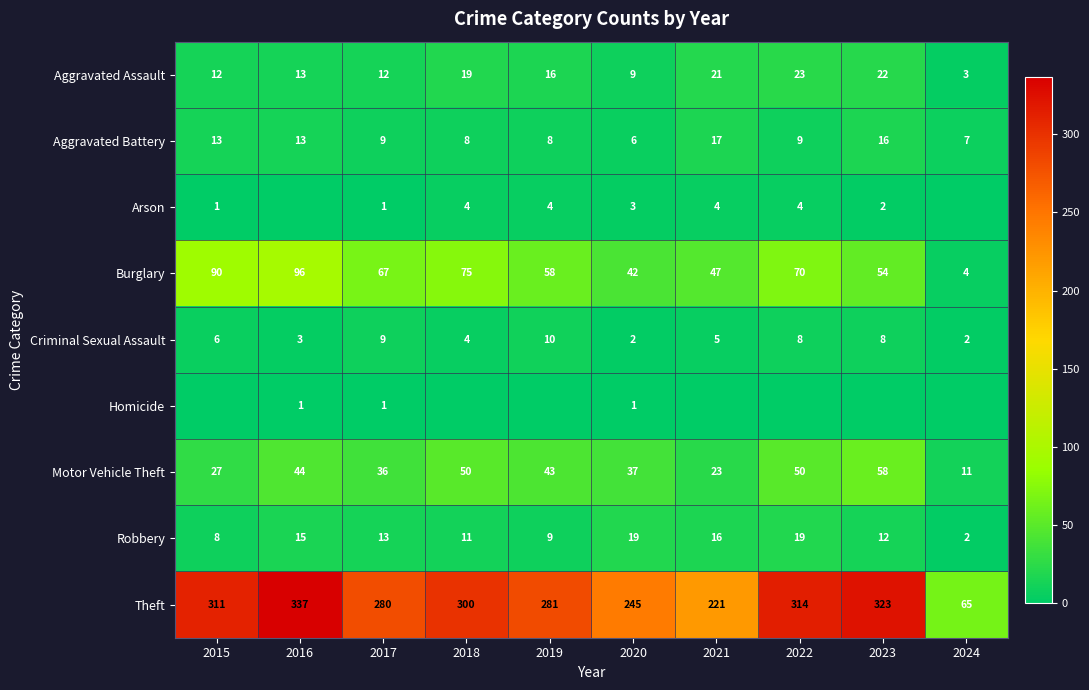

What is the difference between the Arson values at 2020 and 2023?

1